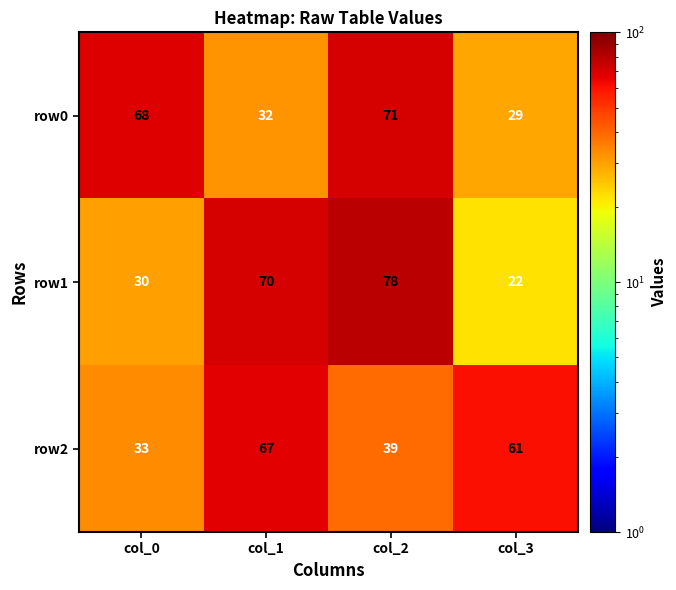

What is the difference between the maximum and minimum values in the row2 series?

34